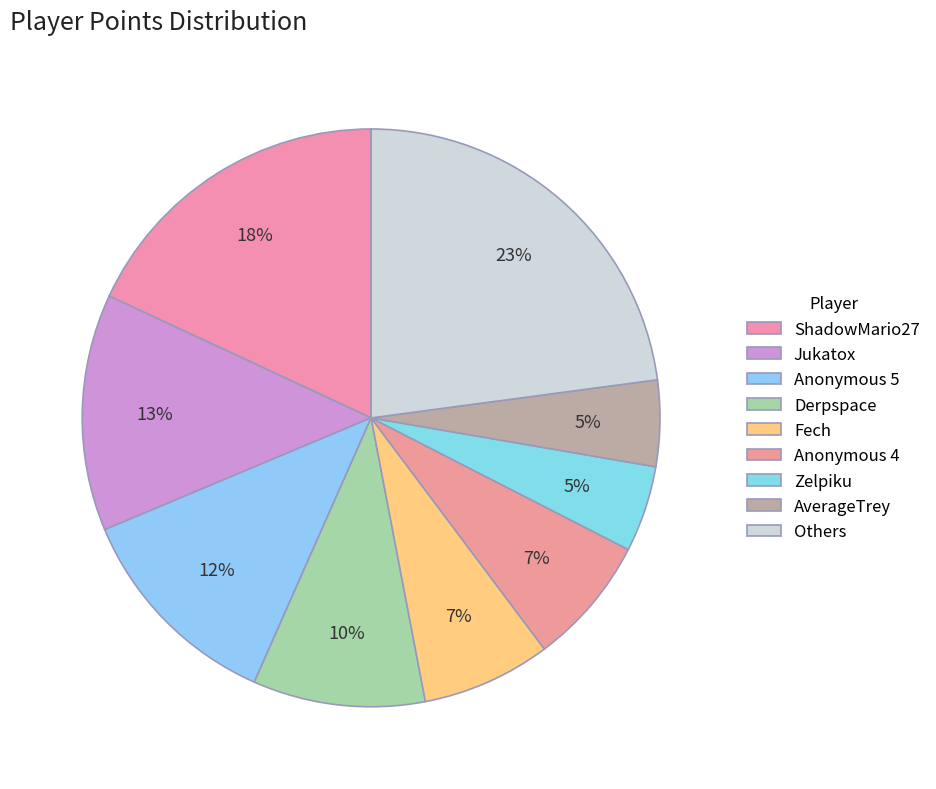

How many slices are in this pie chart?

9